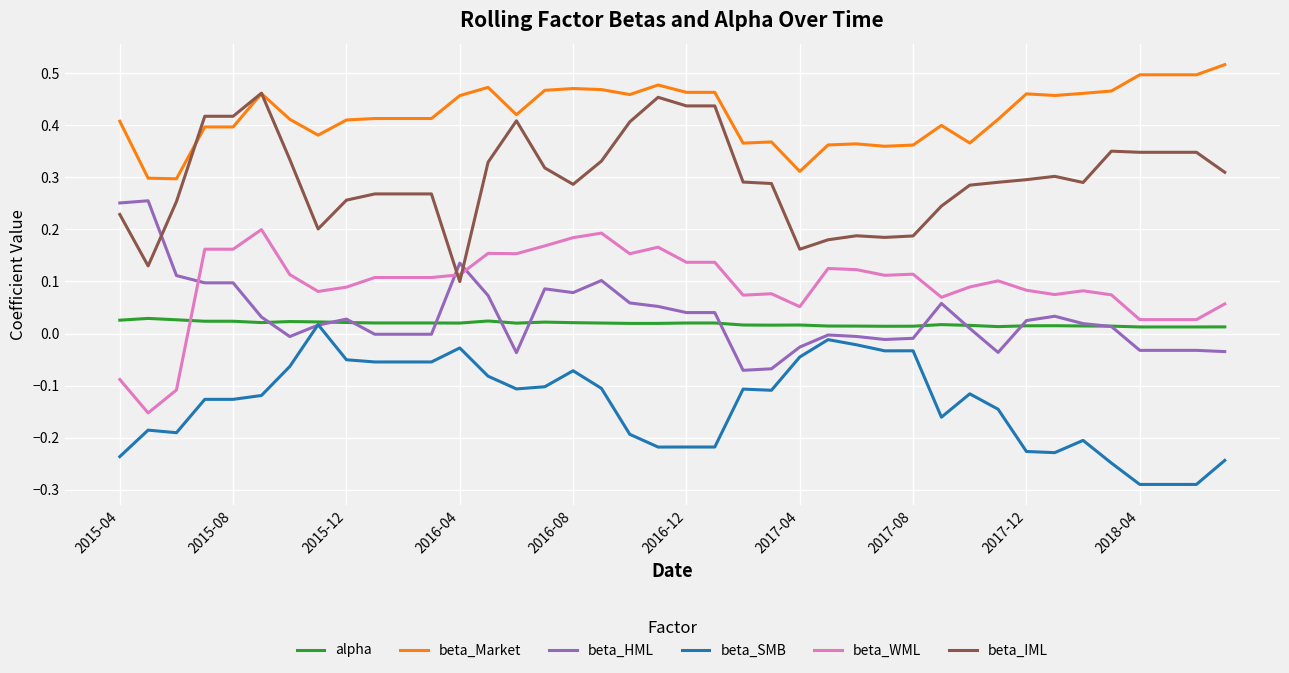

True or false: beta_WML and beta_IML intersect in this chart.

True